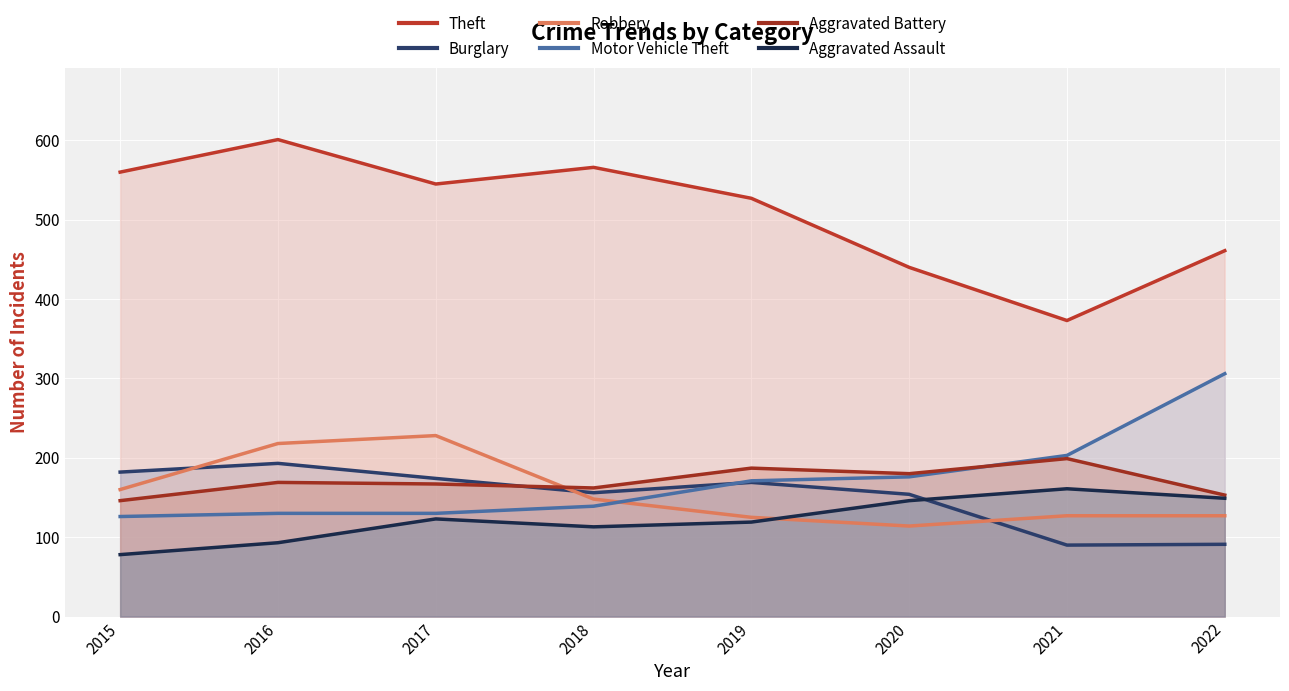

The Motor Vehicle Theft series shows 55 at 2016. True or false?

False